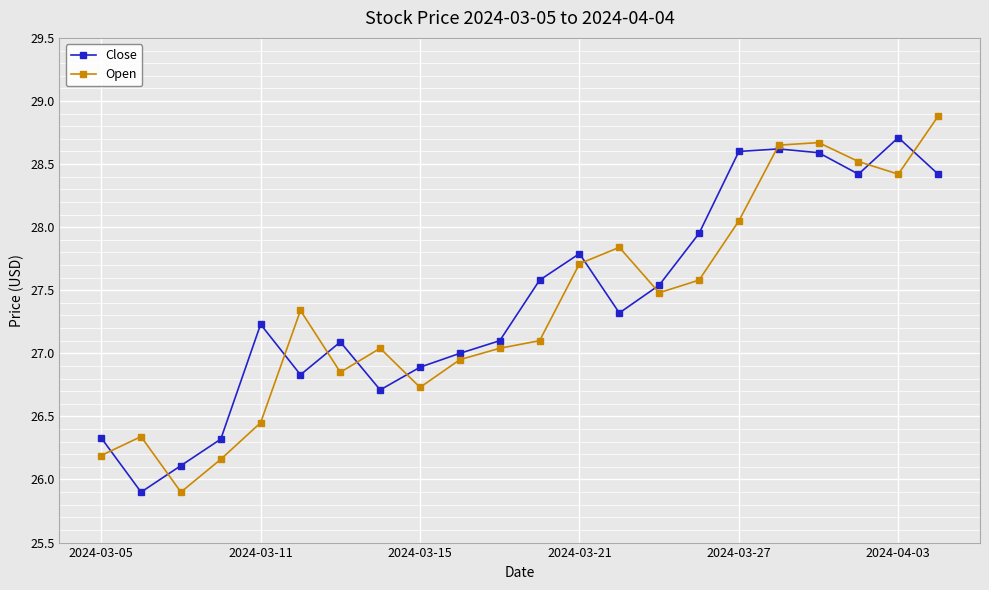

Rank the series by their maximum value, from highest to lowest.

Open, Close